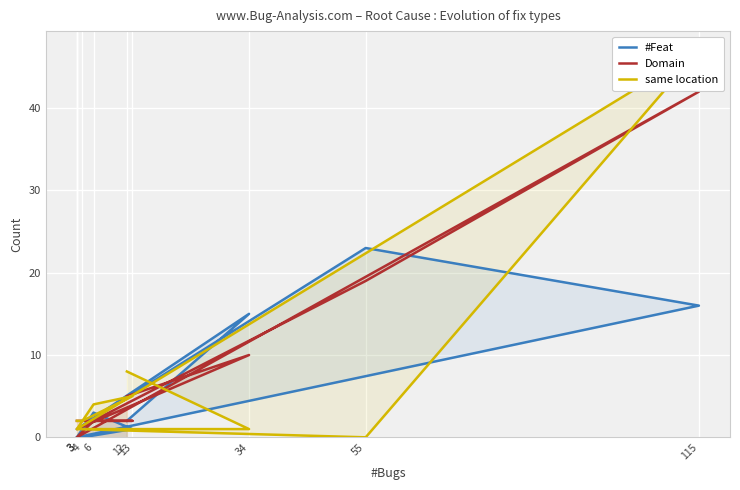

Reading right to left, what are all the values shown in this chart?

#Feat: 3=0	4=0	13=1	6=3	3=0	115=16	55=23	3=1	34=15	12=2
Domain: 3=2	4=2	13=2	6=2	3=0	115=42	55=19	3=1	34=10	12=5
same location: 3=2	4=2	13=5	6=4	3=1	115=47	55=0	3=1	34=1	12=8